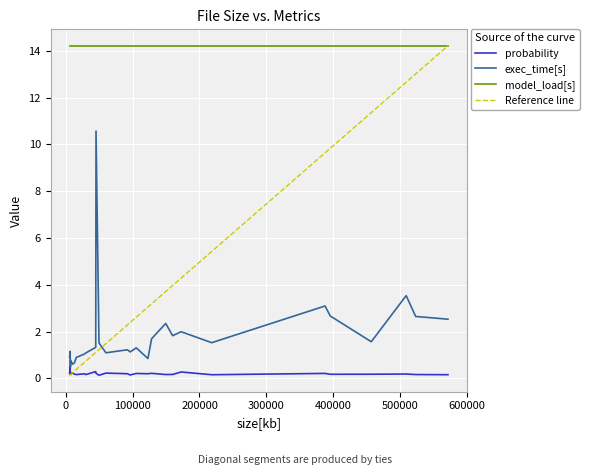

True or false: exec_time[s] and model_load[s] cross at least once.

False